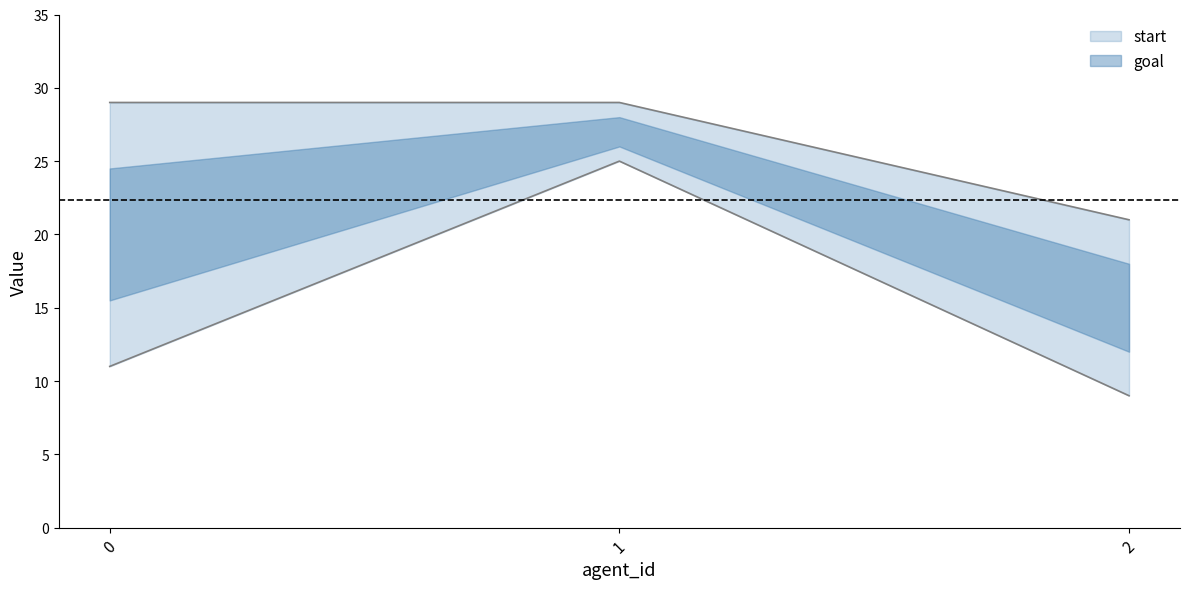

Reading left to right, what are all the values shown in this chart?

0=29	1=29	2=21